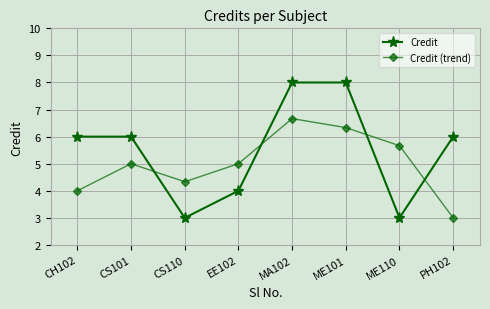

At which category is the sum across all series the highest?

MA102